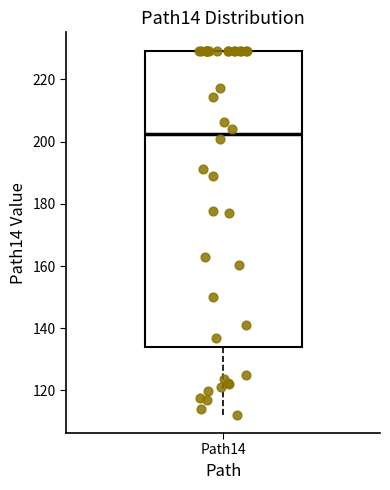

Transcribe this box plot: give where the median line is, the range the box spans, and where the two whiskers end, as read against the y-axis. The values are not printed on the chart, so give them approximately, as read against the axis.

median 202, box 134 to 230, whiskers 112 to 230